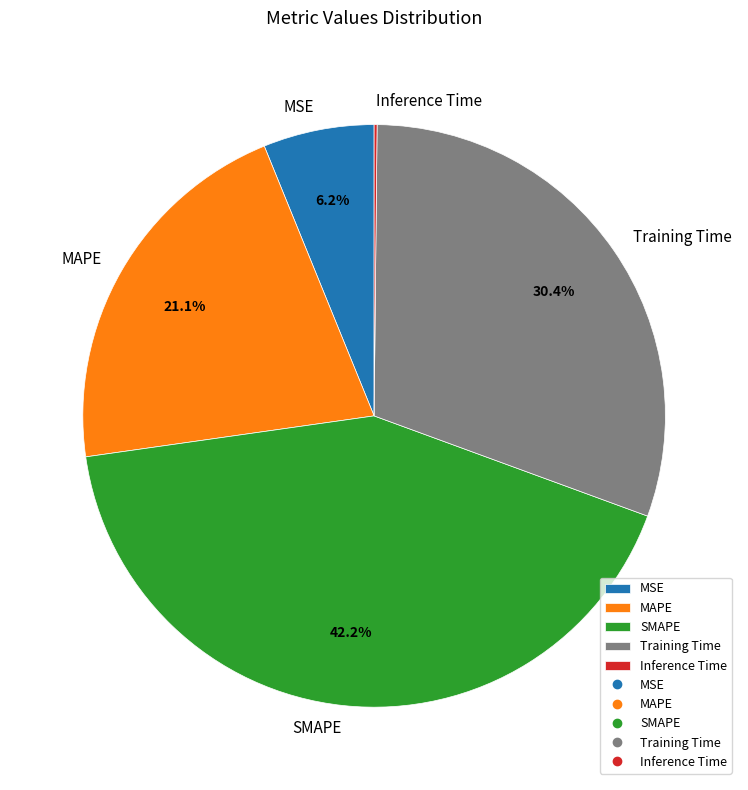

Which has a higher value, Training Time or MSE?

Training Time